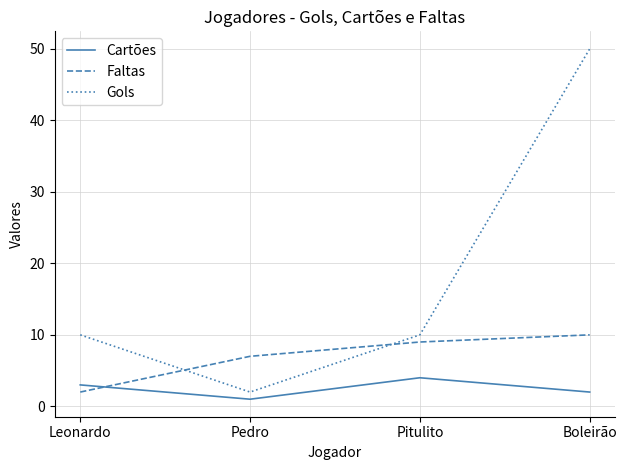

Reading left to right, what are all the values shown in this chart?

Cartões: Leonardo=3	Pedro=1	Pitulito=4	Boleirão=2
Faltas: Leonardo=2	Pedro=7	Pitulito=9	Boleirão=10
Gols: Leonardo=10	Pedro=2	Pitulito=10	Boleirão=50